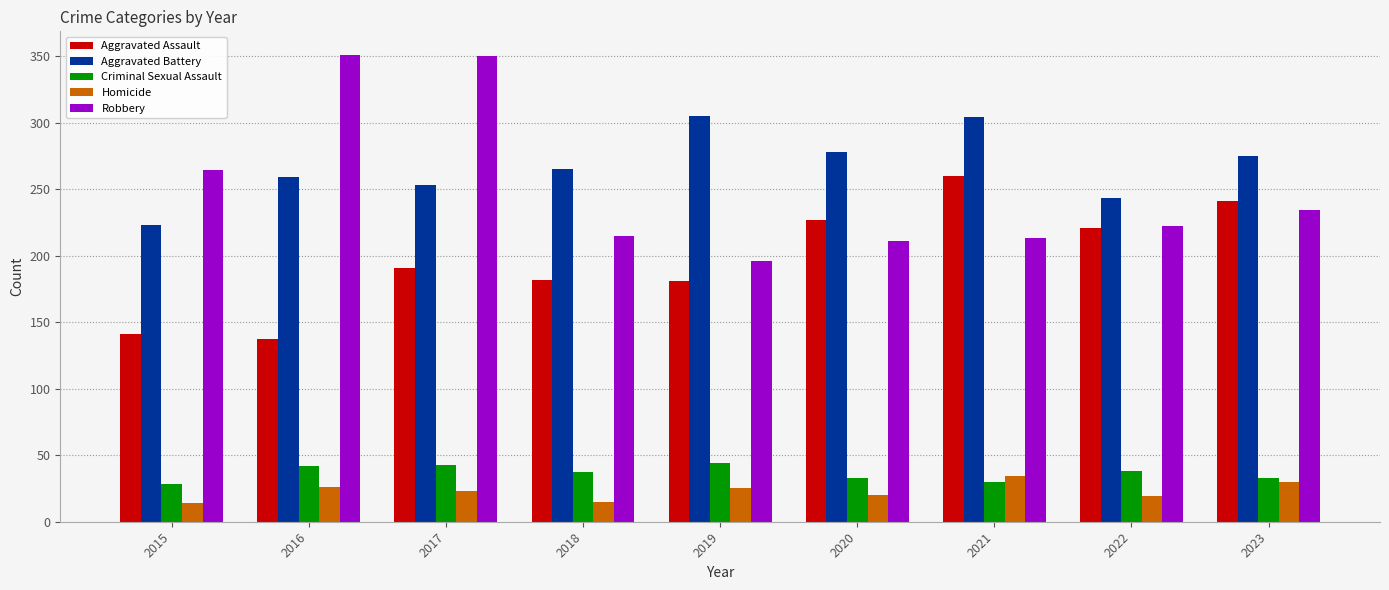

How many groups of bars are there?

9